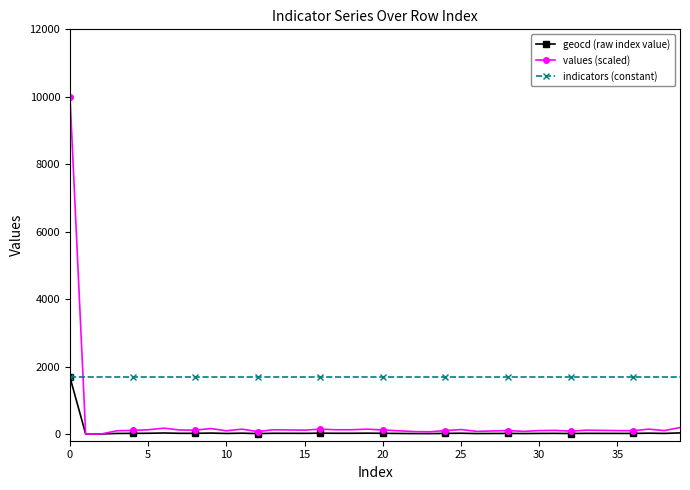

How many data points does each series have?

40